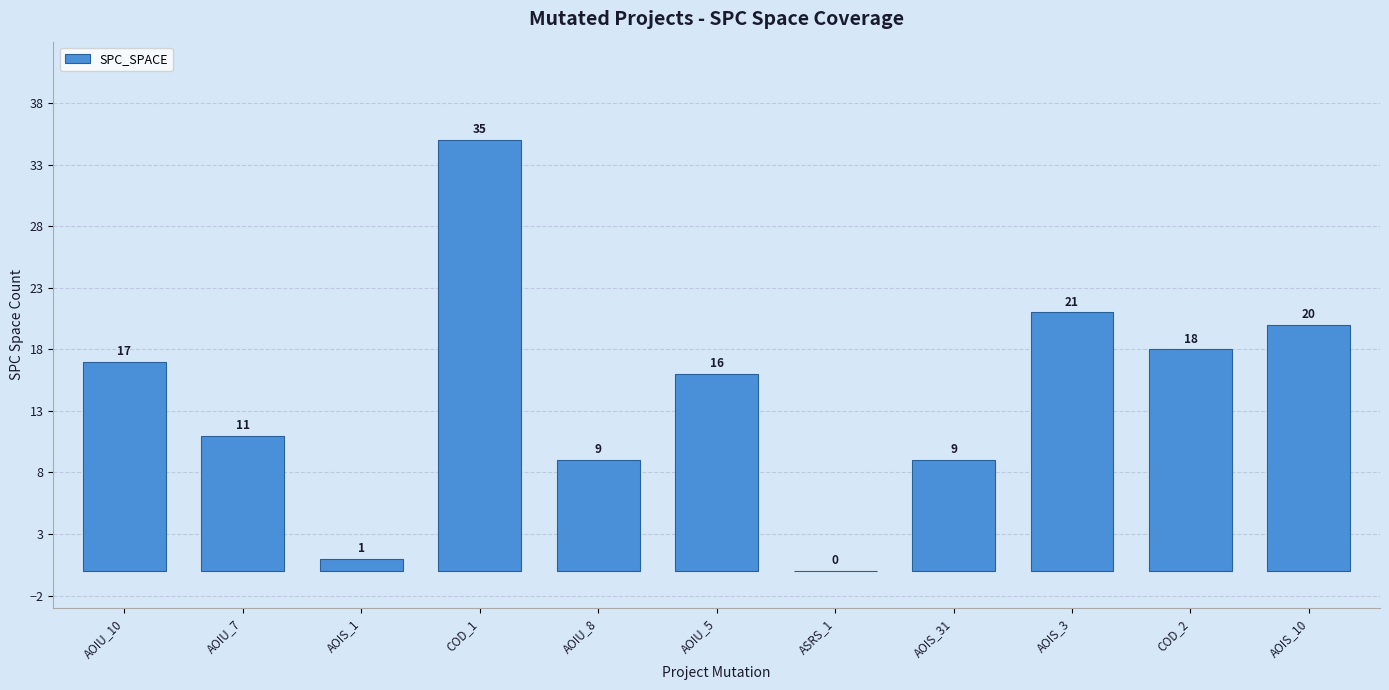

Where does the data first go above 16?

AOIU_10